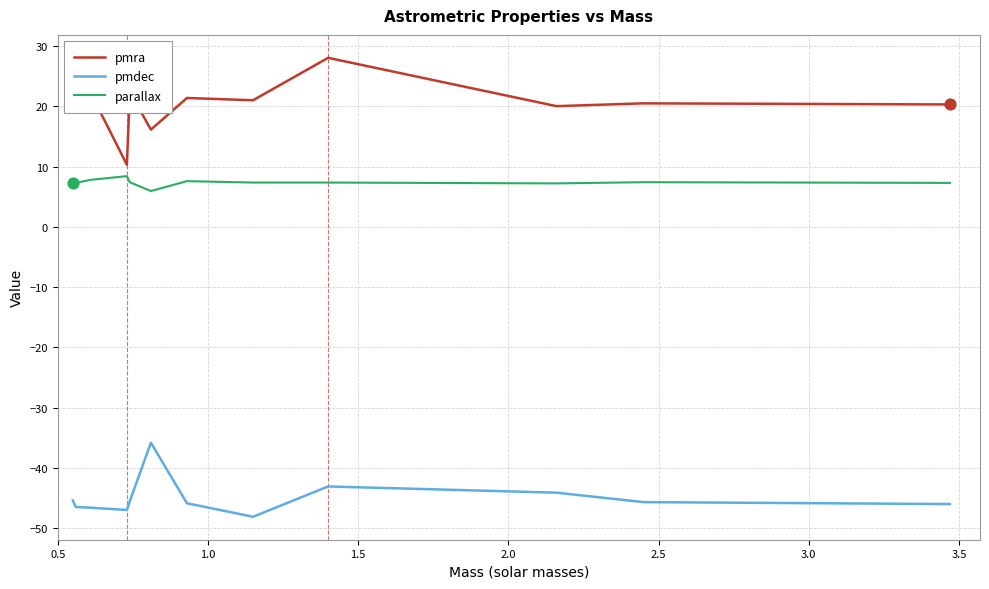

At how many categories does at least one series exceed 4?

12